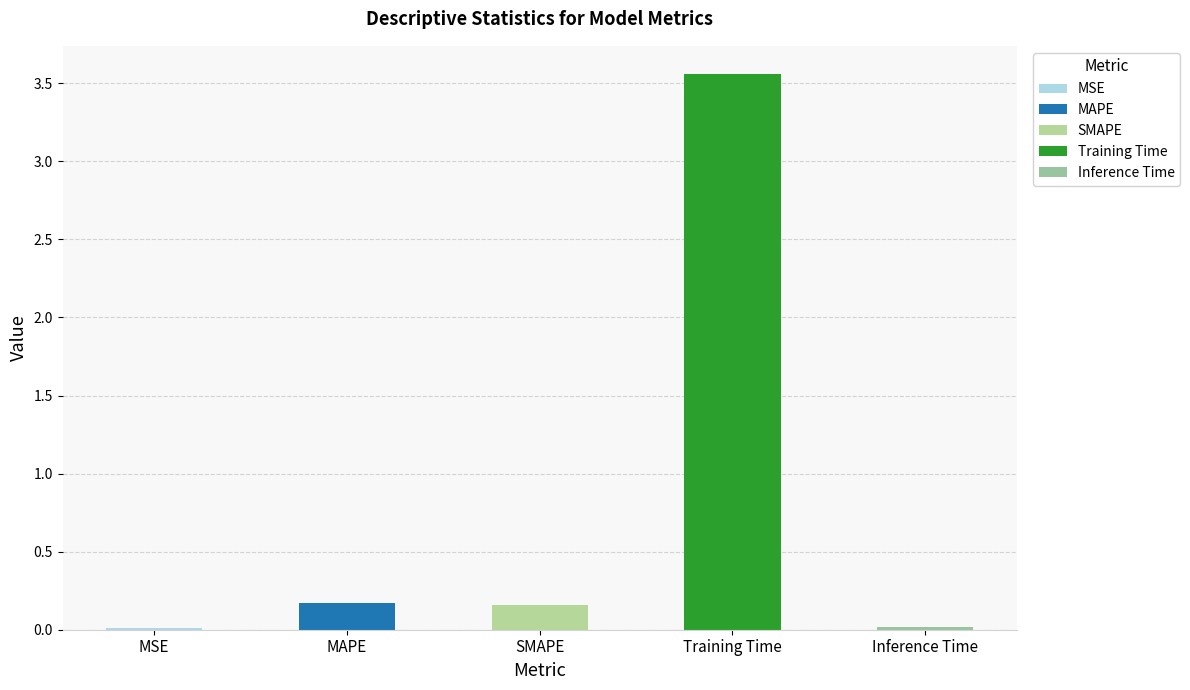

List the labels in order of value, smallest first.

MSE, Inference Time, SMAPE, MAPE, Training Time